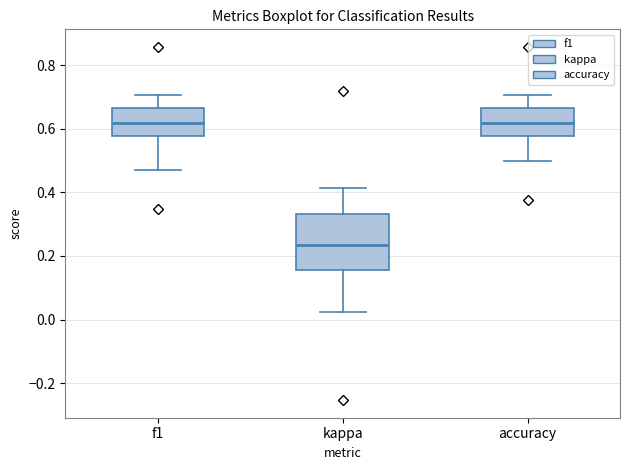

Comparing the boxes themselves (not the whiskers), which one is the tallest?

kappa